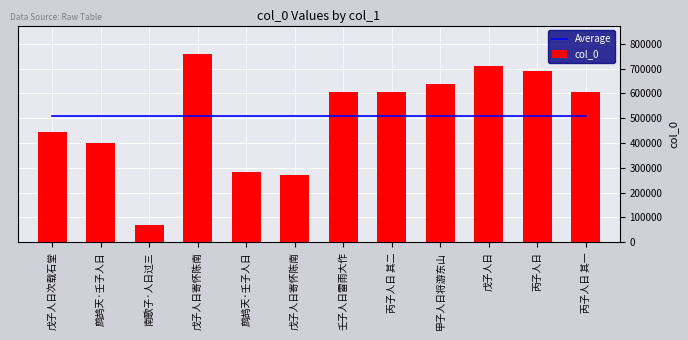

Which series has the widest spread of values?

col_0